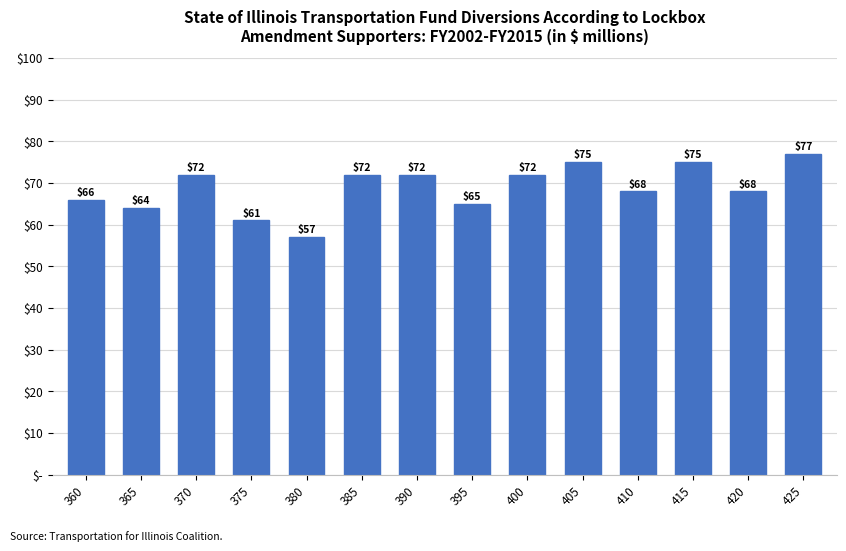

Reading right to left, what are all the values shown in this chart?

77	68	75	68	75	72	65	72	72	57	61	72	64	66